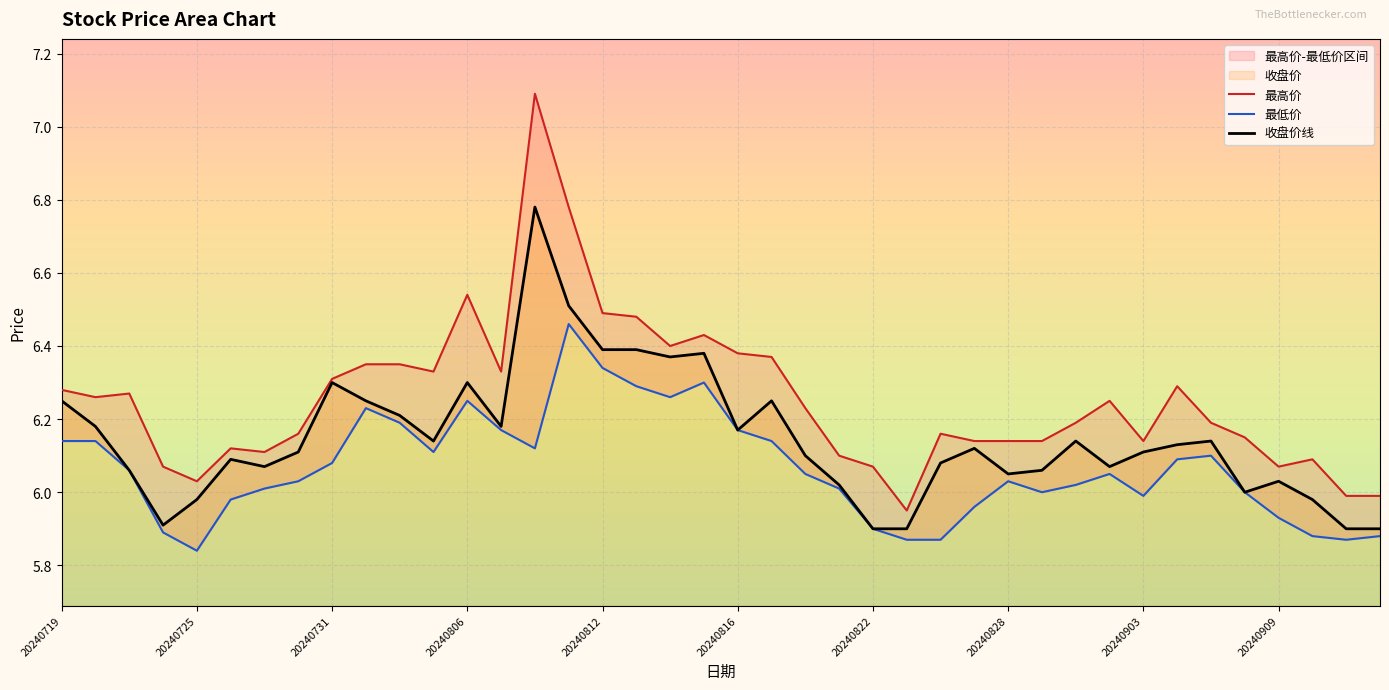

True or false: 收盘价线 has a value of 10.0 at 20240822.

False